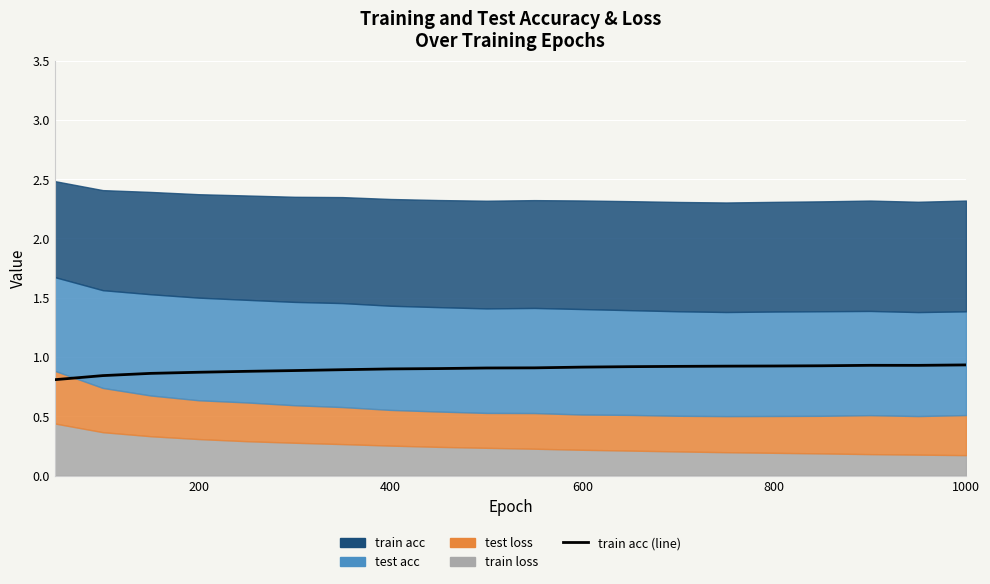

Count the values in the range 0 to 1.

20